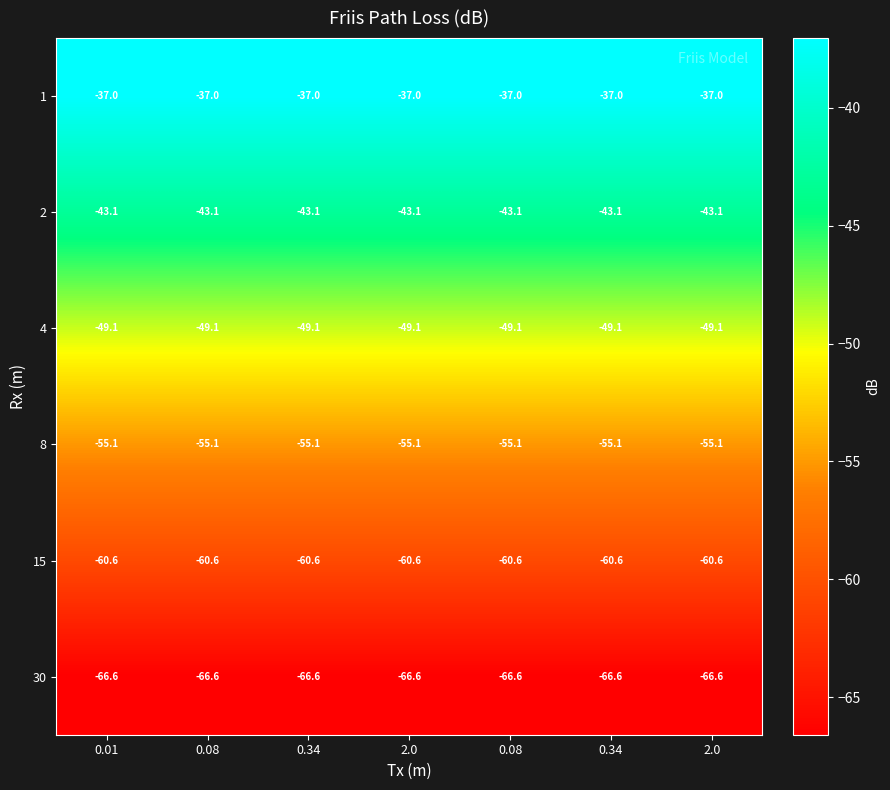

Reading left to right, transcribe all the data shown in this chart.

1: 0.01=-37.0	0.08=-37.0	0.34=-37.0	2.0=-37.0	0.08=-37.0	0.34=-37.0	2.0=-37.0
2: 0.01=-43.1	0.08=-43.1	0.34=-43.1	2.0=-43.1	0.08=-43.1	0.34=-43.1	2.0=-43.1
4: 0.01=-49.1	0.08=-49.1	0.34=-49.1	2.0=-49.1	0.08=-49.1	0.34=-49.1	2.0=-49.1
8: 0.01=-55.1	0.08=-55.1	0.34=-55.1	2.0=-55.1	0.08=-55.1	0.34=-55.1	2.0=-55.1
15: 0.01=-60.6	0.08=-60.6	0.34=-60.6	2.0=-60.6	0.08=-60.6	0.34=-60.6	2.0=-60.6
30: 0.01=-66.6	0.08=-66.6	0.34=-66.6	2.0=-66.6	0.08=-66.6	0.34=-66.6	2.0=-66.6